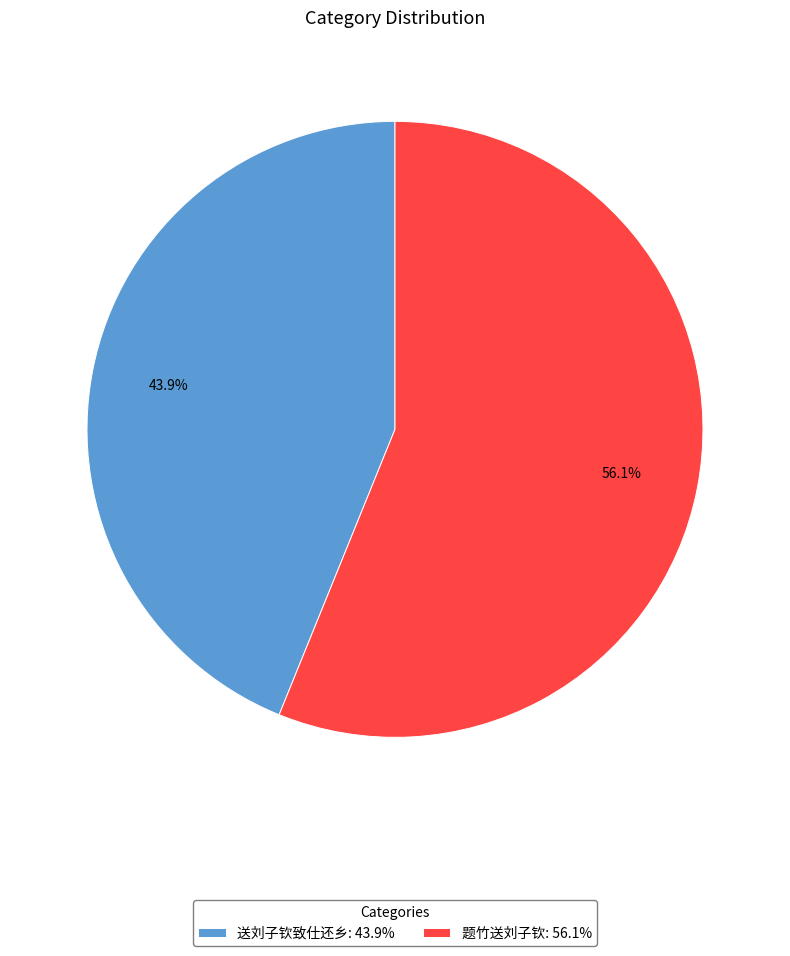

To the nearest percent, what percentage of the pie is 题竹送刘子钦?

56%